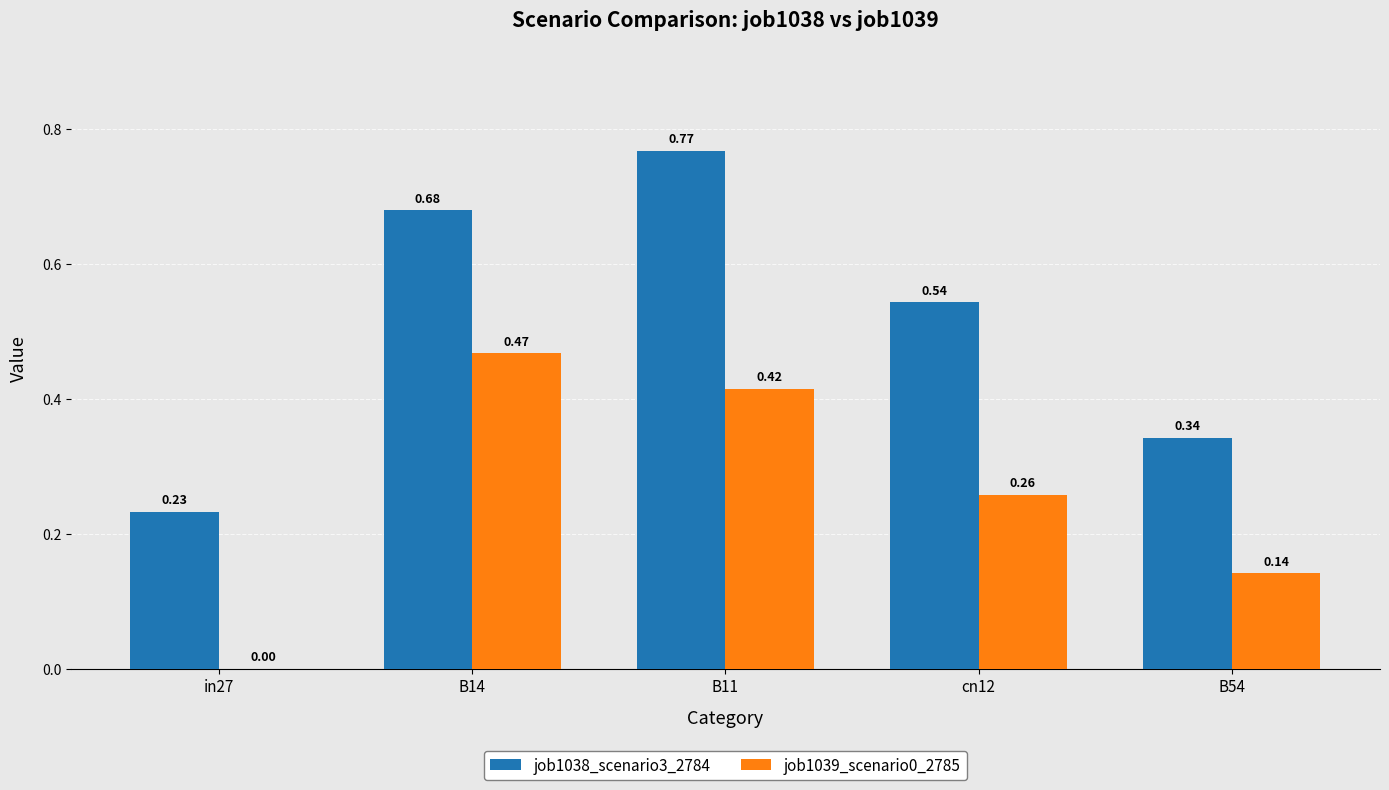

How many positive values does the job1039_scenario0_2785 series have?

4